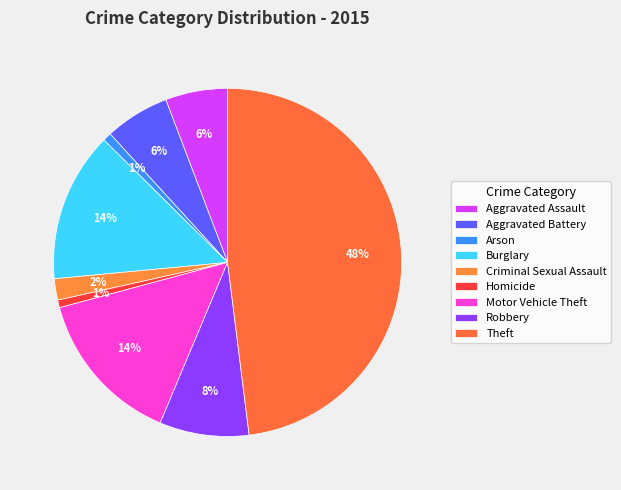

Is it true that Criminal Sexual Assault is 2% of the pie?

True